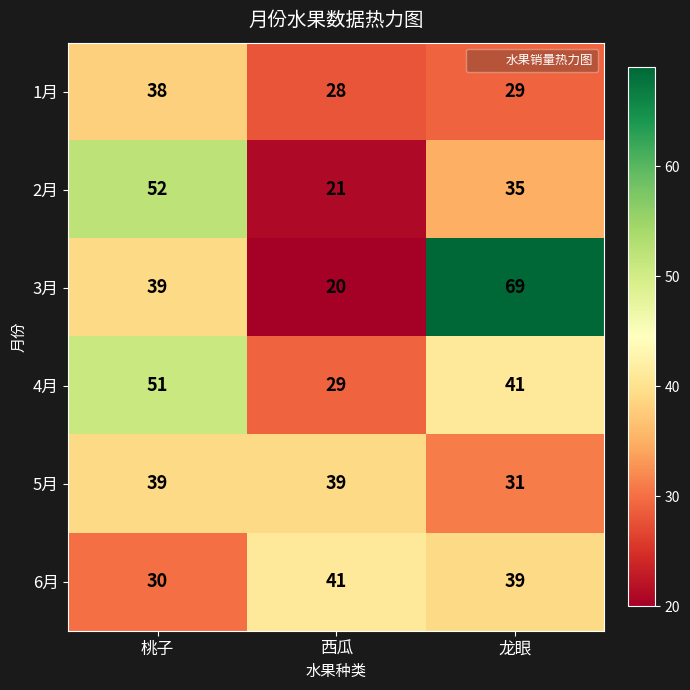

True or false: 6月 has a value of 16 at 桃子.

False